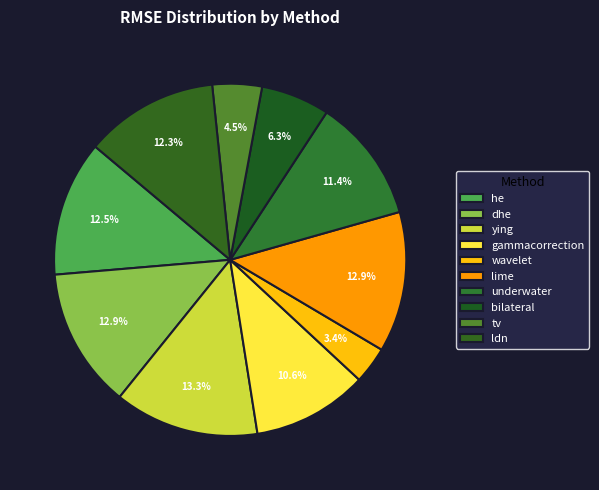

Count the number of slices in the pie.

10